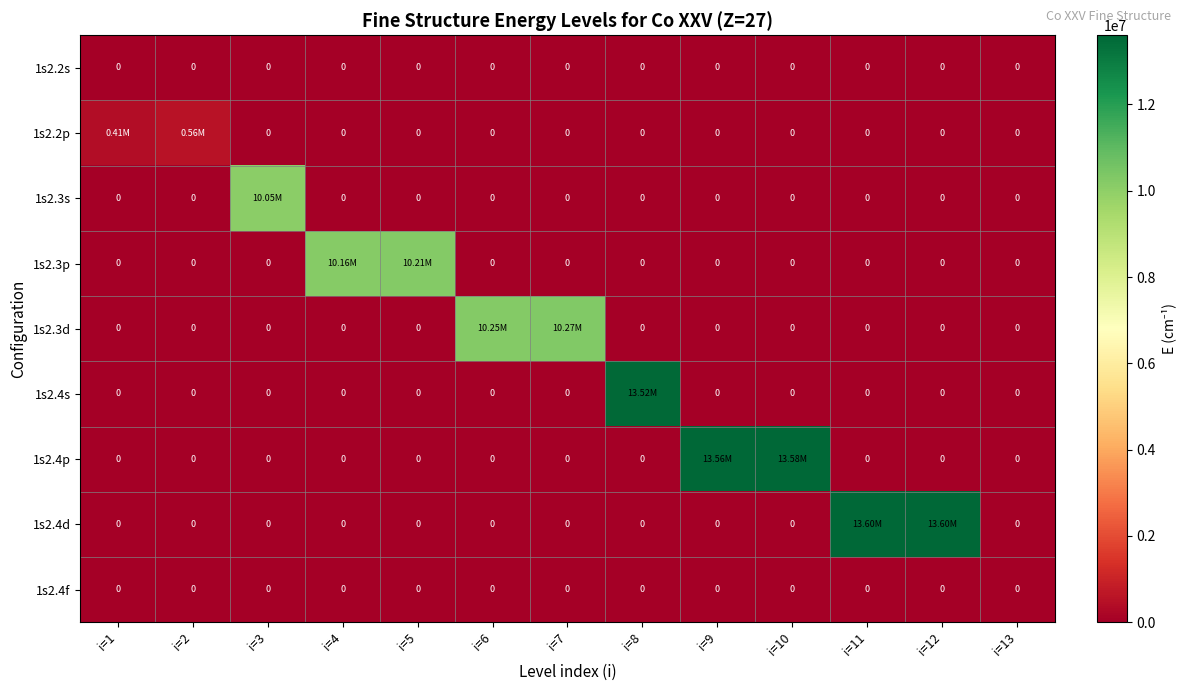

What is the total value across all series at i=6?

10253000